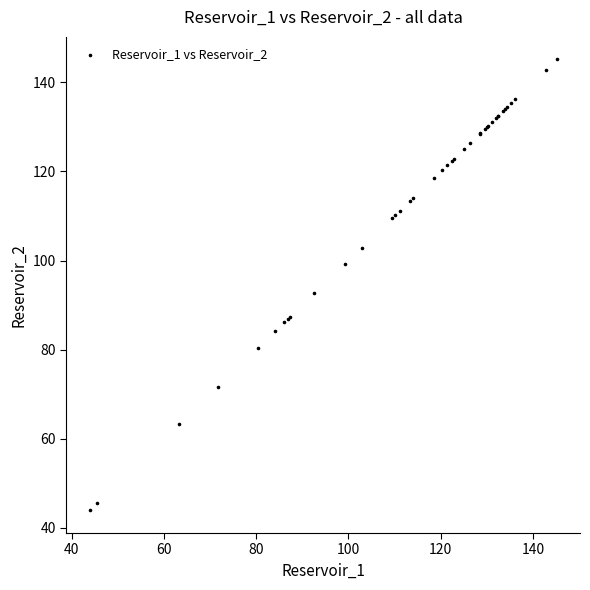

What Y value in the scatter plot is closest to 94?

92.6